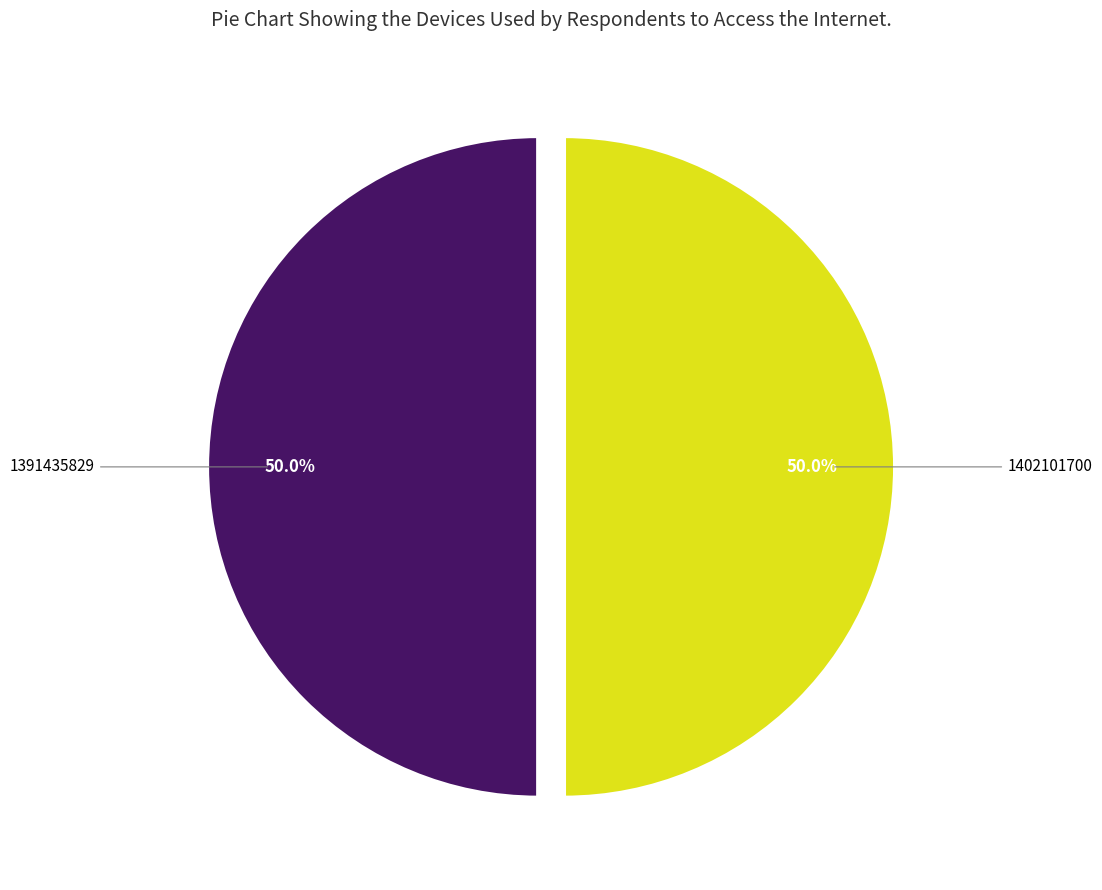

How many segments does this pie chart have?

2